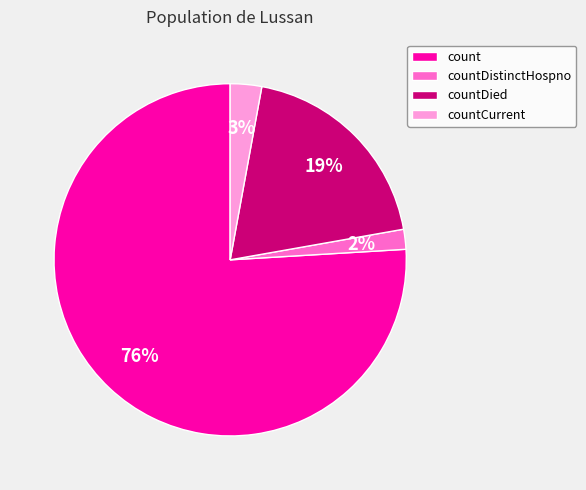

Is it true that count is 87% of the pie?

False